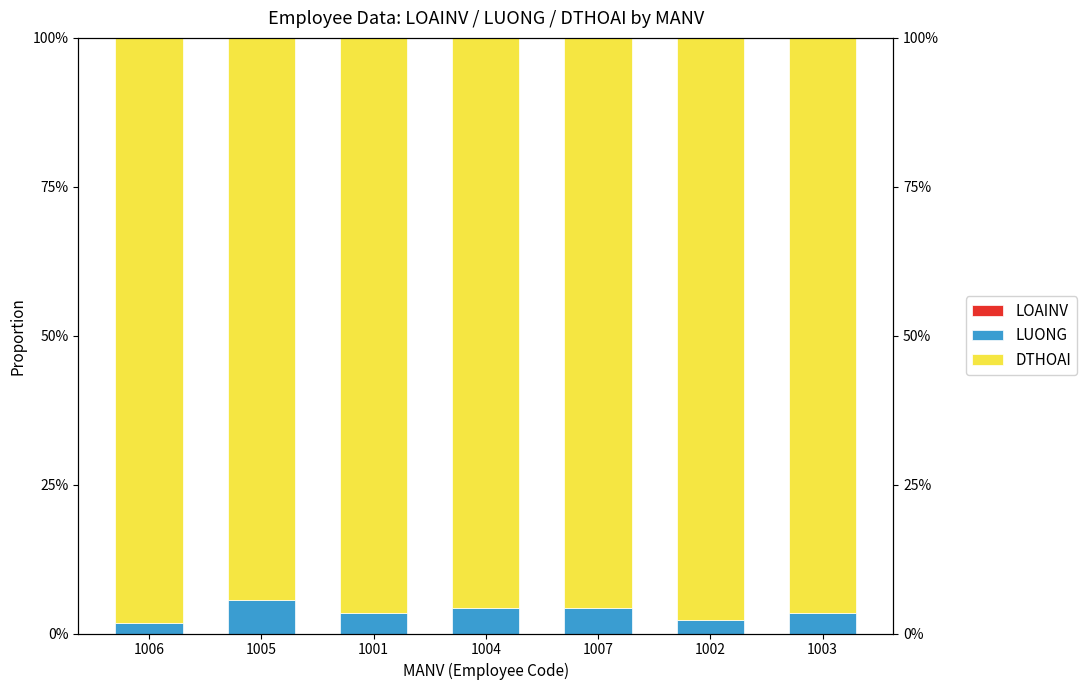

Which series changed the most between 1005 and 1001?

LUONG